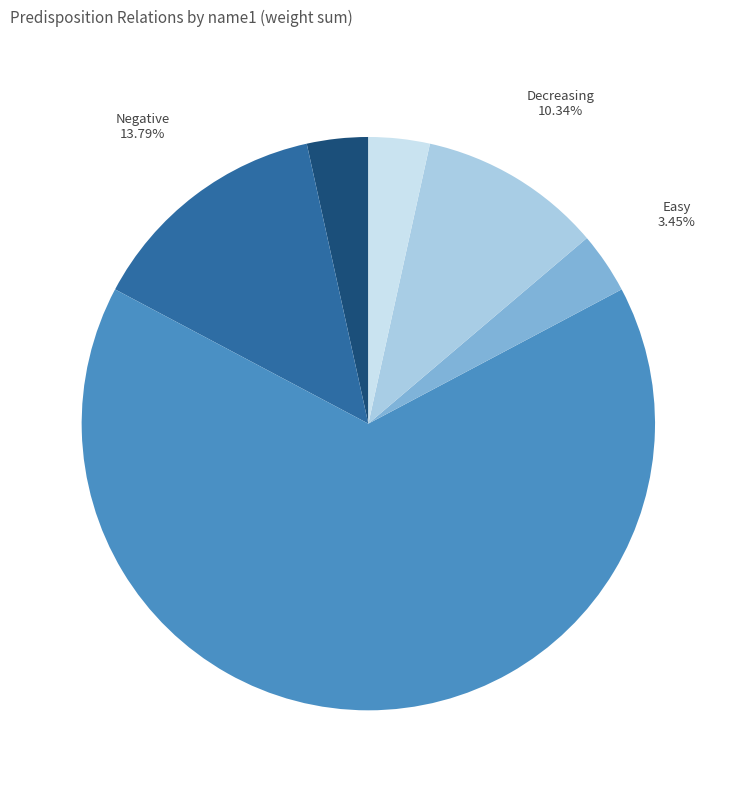

The Possible slice represents 22% of the pie. True or false?

False